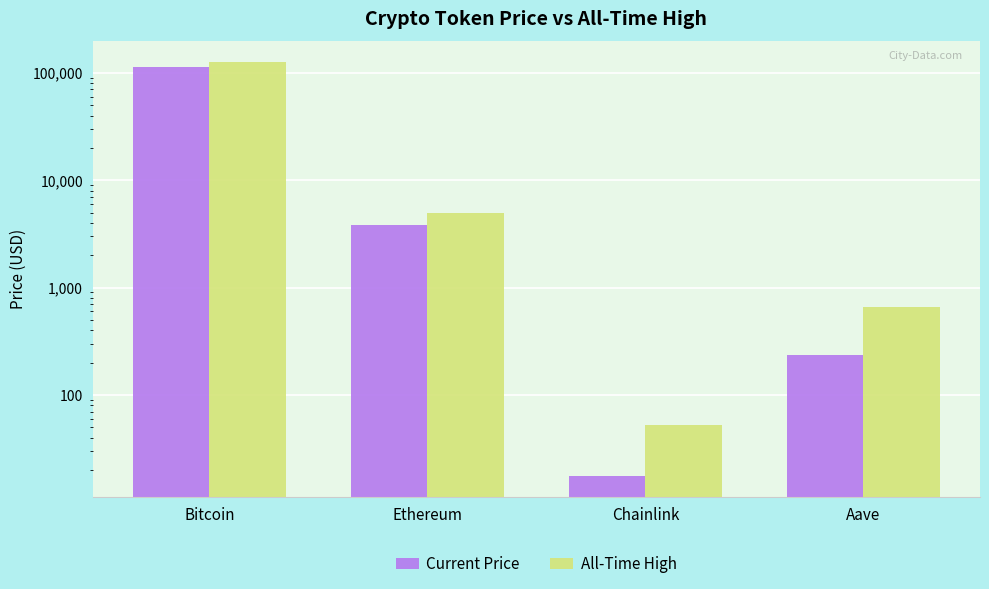

What is the difference between the All-Time High values at Ethereum and Chainlink?

4893.4